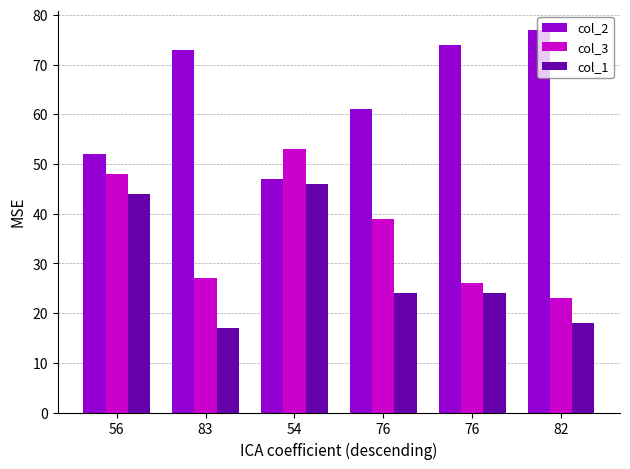

Count the number of categories in the chart.

6